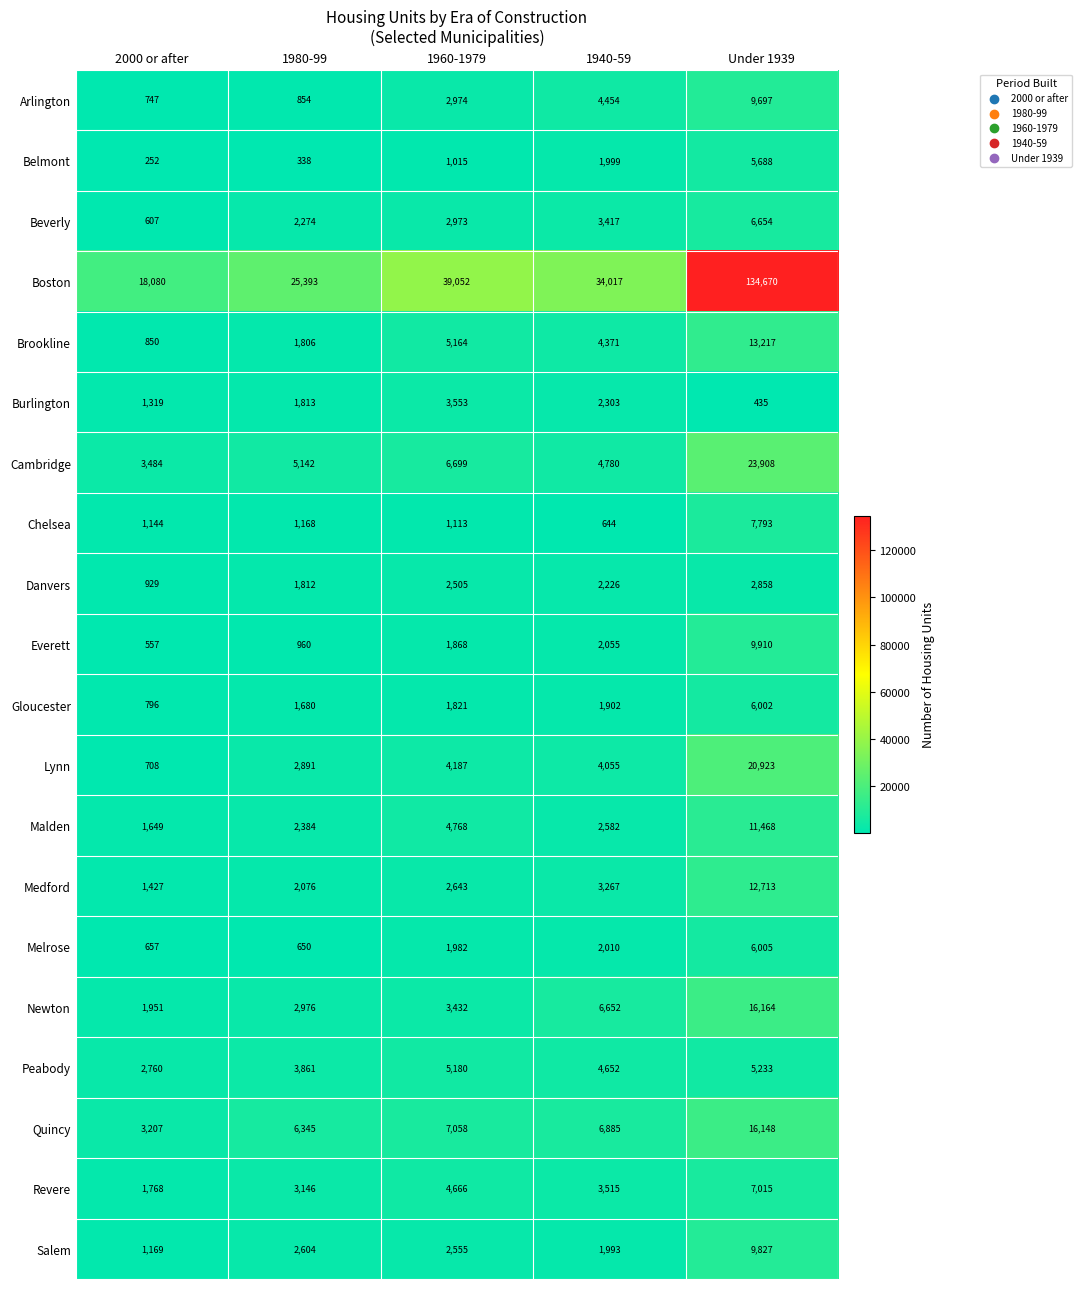

What is the total value across all series at 1980-99?

70173